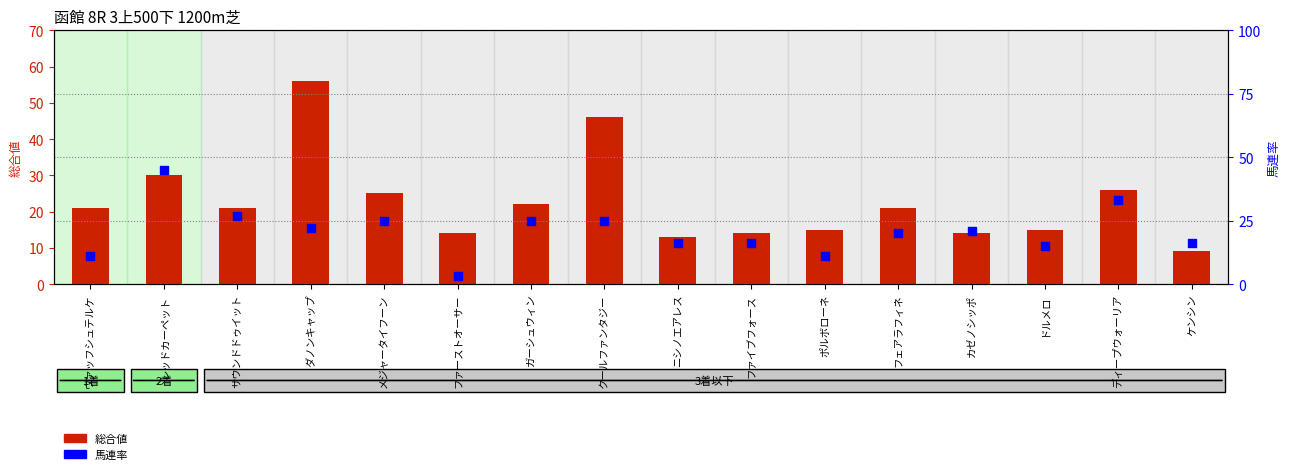

Which series has the largest total across all categories?

総合値